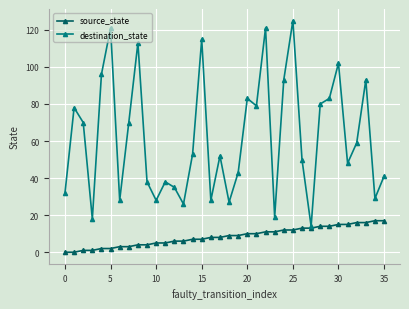

Which series has the largest total across all categories?

destination_state